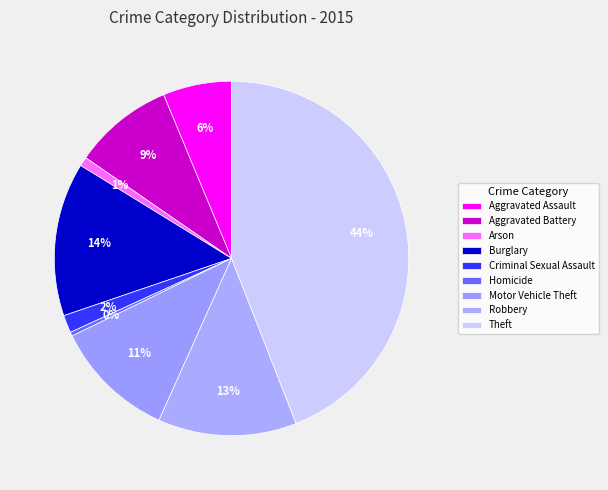

To the nearest percent, what is the combined percentage of Robbery and Burglary?

27%